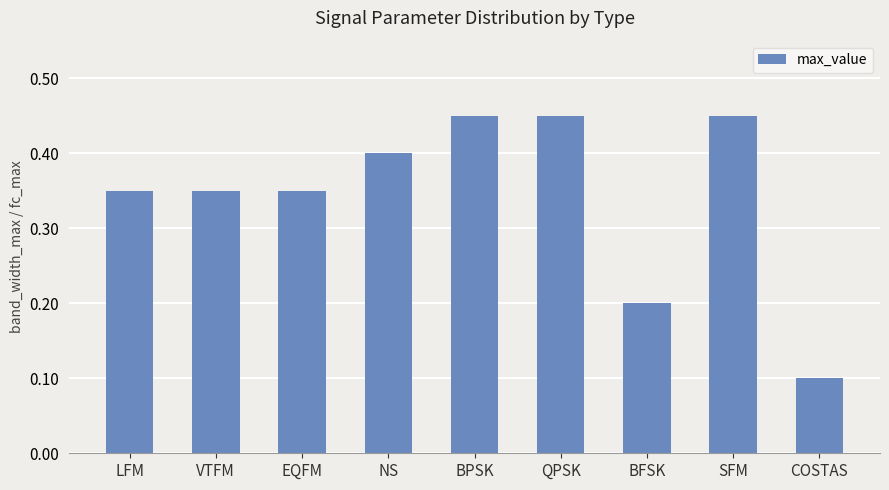

Which has a higher value, SFM or EQFM?

SFM